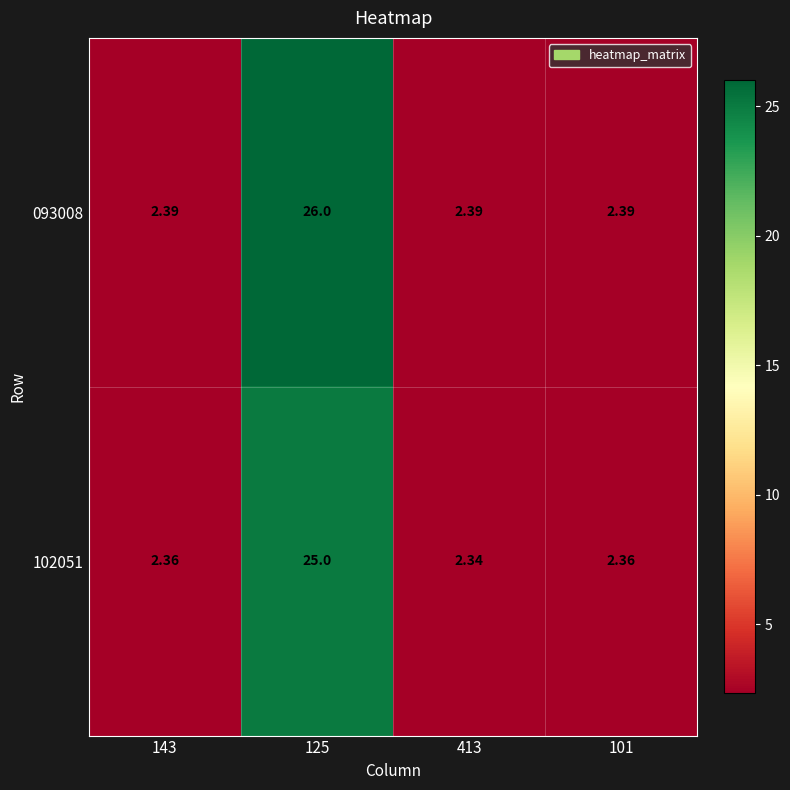

Reading right to left, transcribe all the data shown in this chart.

093008: 101=2.4	413=2.4	125=26.0	143=2.4
102051: 101=2.4	413=2.3	125=25.0	143=2.4